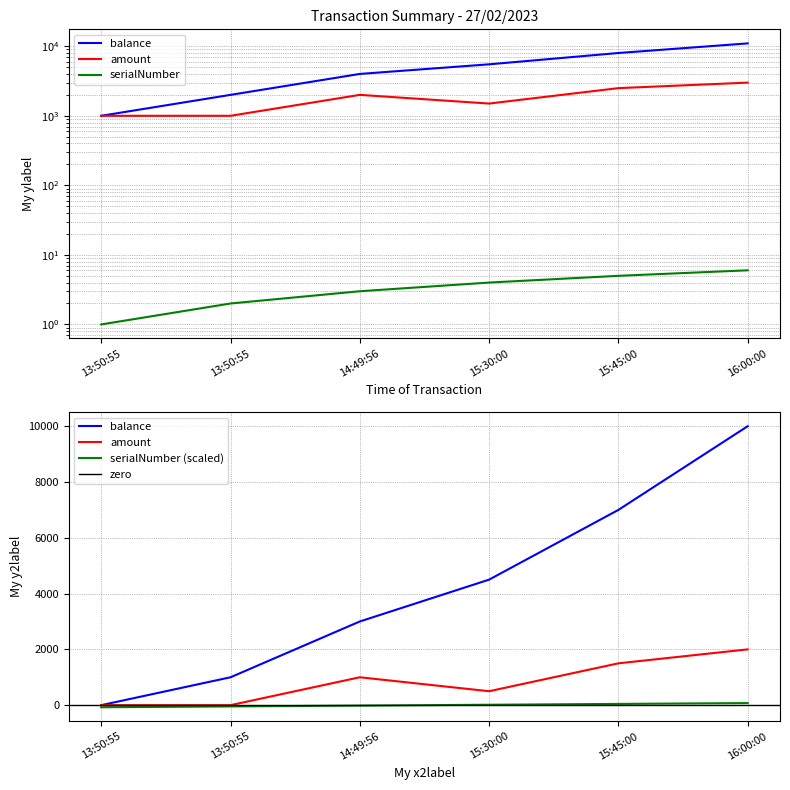

Reading left to right, transcribe all the data shown in this chart.

balance: 1000	2000	4000	5500	8000	11000
amount: 1000	1000	2000	1500	2500	3000
serialNumber: 1	2	3	4	5	6